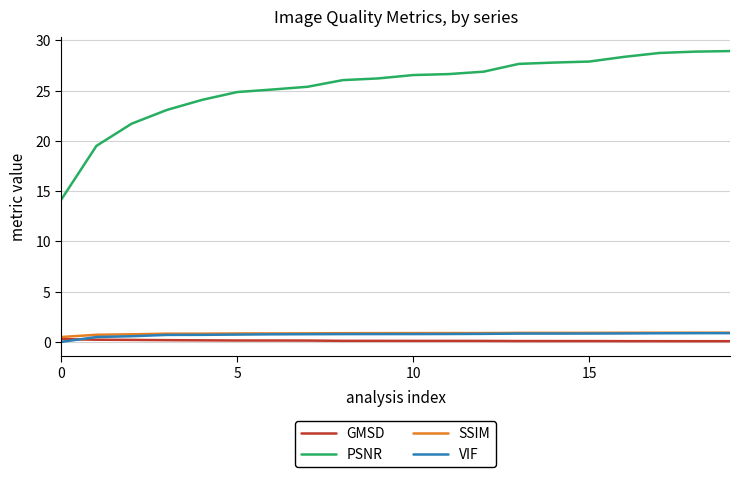

Which series has the largest total across all categories?

PSNR